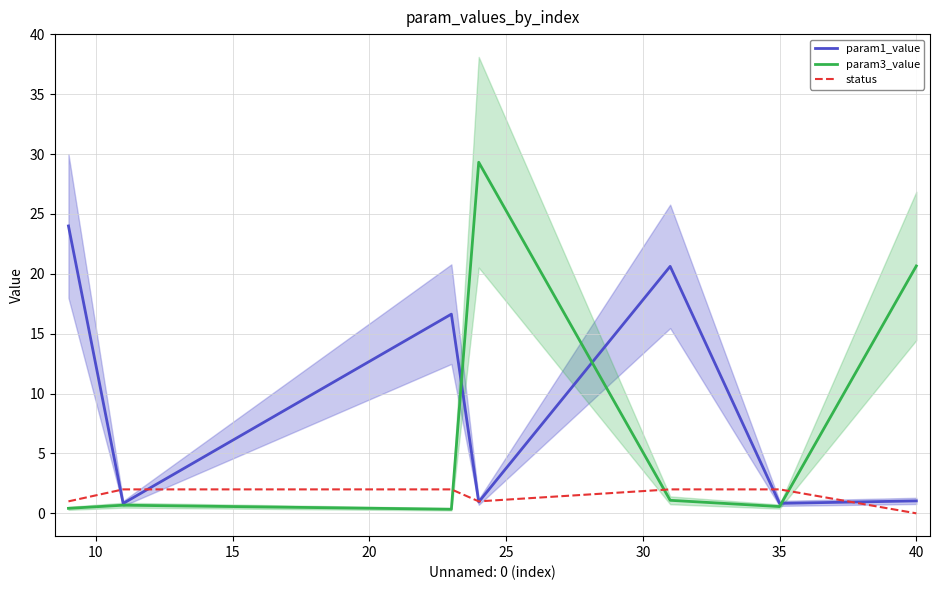

How many series are shown in this chart?

3